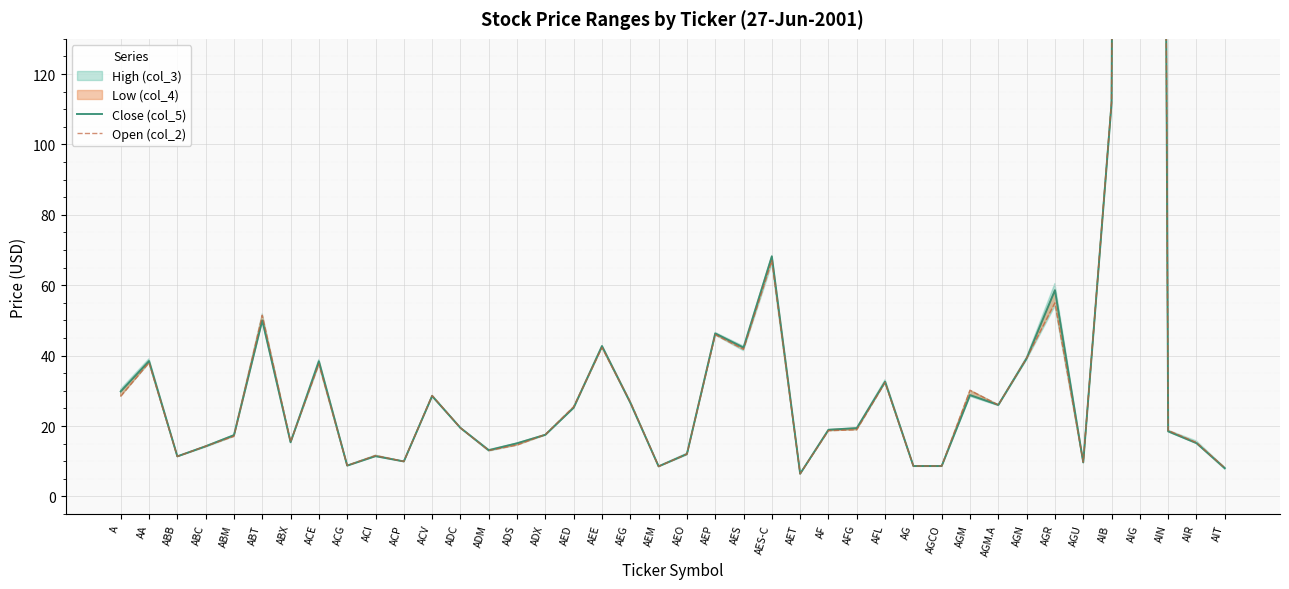

Is it true that Close (col_5) equals 17.8 at ABB?

False